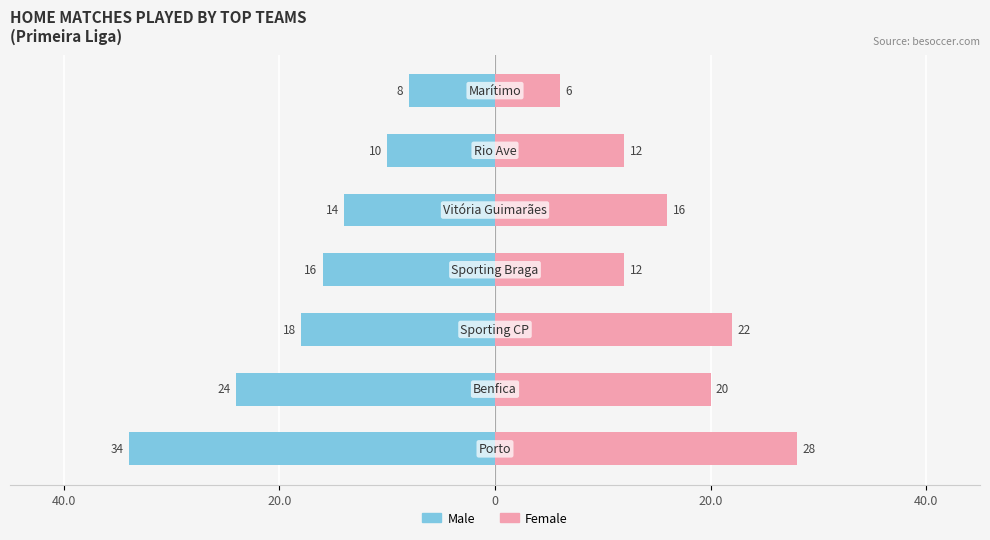

Between 5 and 6, which series saw the biggest shift?

Female